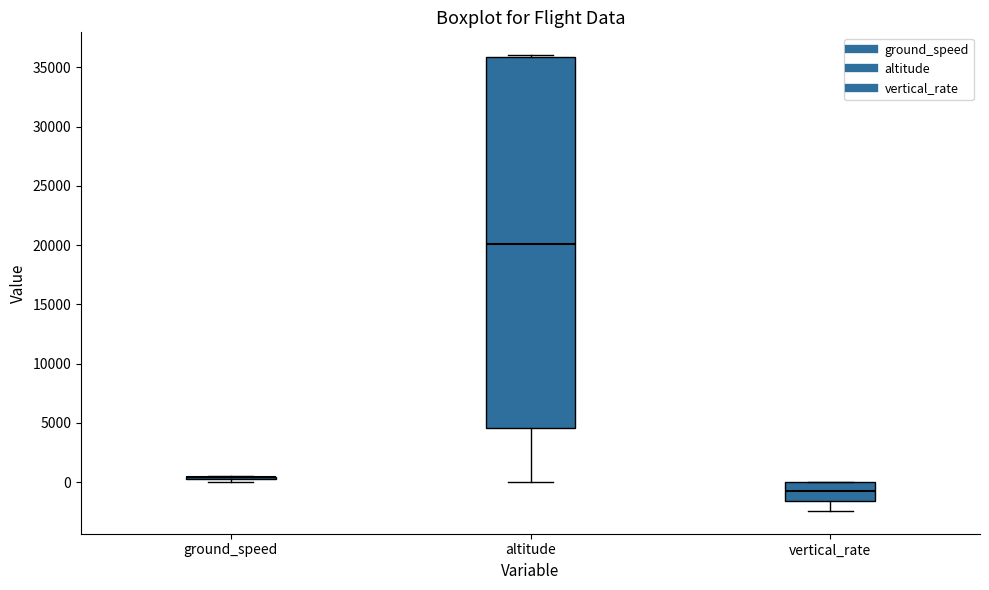

Reading left to right, read every box against the y-axis: the position of its median line, the range the box covers, and the ends of its whiskers. The values are not printed on the chart, so give them approximately, as read against the axis.

ground_speed: box collapsed to a line at 500, whiskers 0 to 500
altitude: median 20000, box 4500 to 36000, whiskers 0 to 36000 (just above the box's upper edge)
vertical_rate: median -500, box -1500 to 0, whiskers -2500 to 0